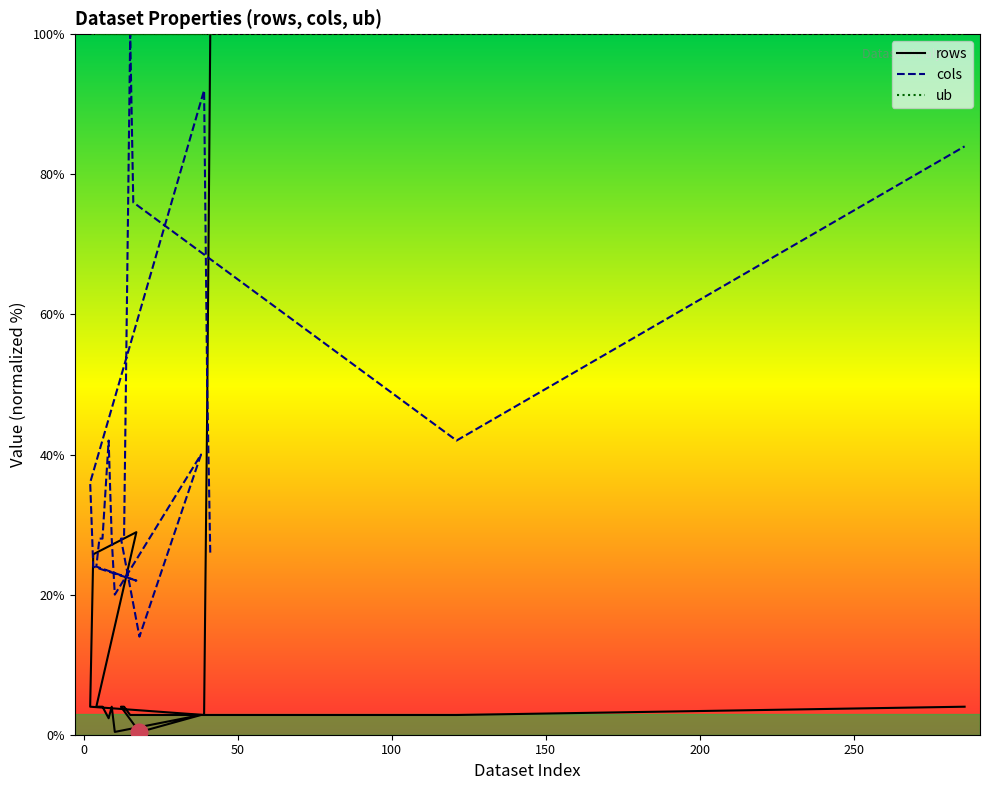

What is the maximum value for cols?

100.0